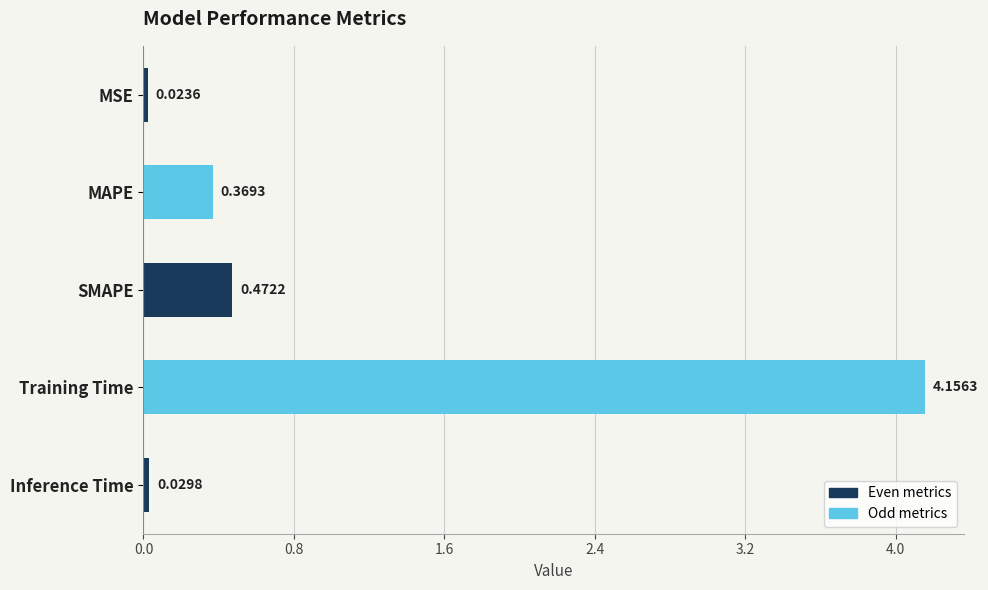

How many bars are there in total?

5